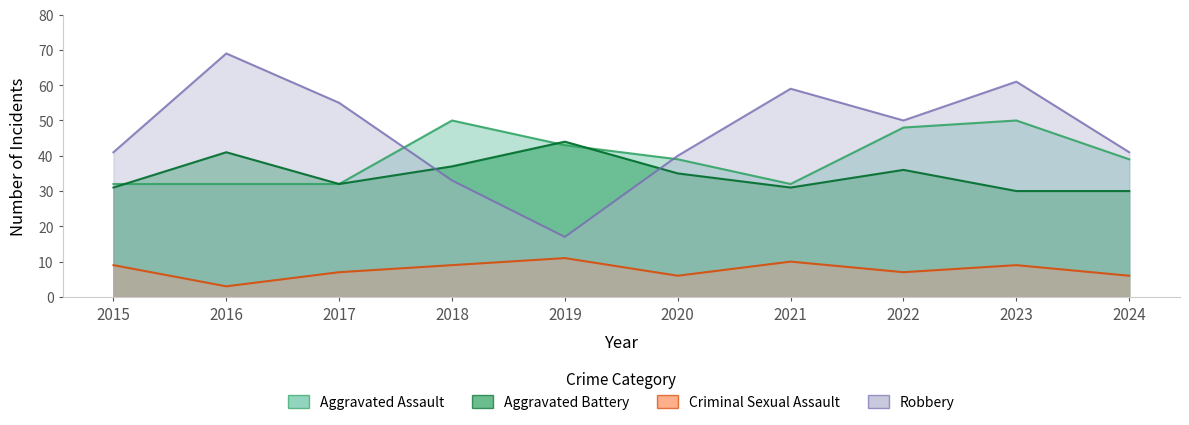

At which label does Aggravated Battery first exceed 35?

2016